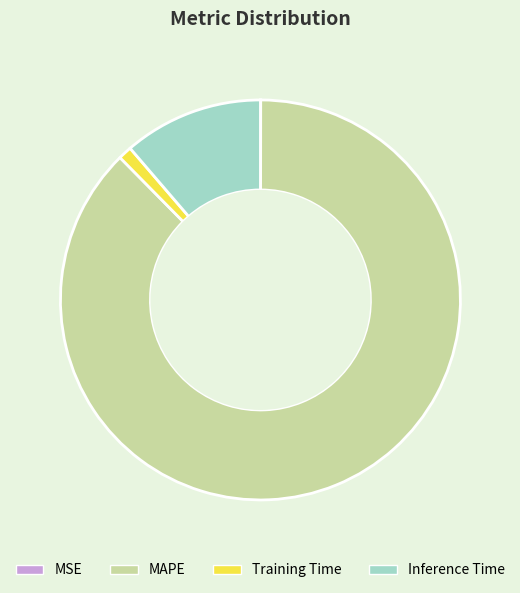

Which slice is the largest?

MAPE